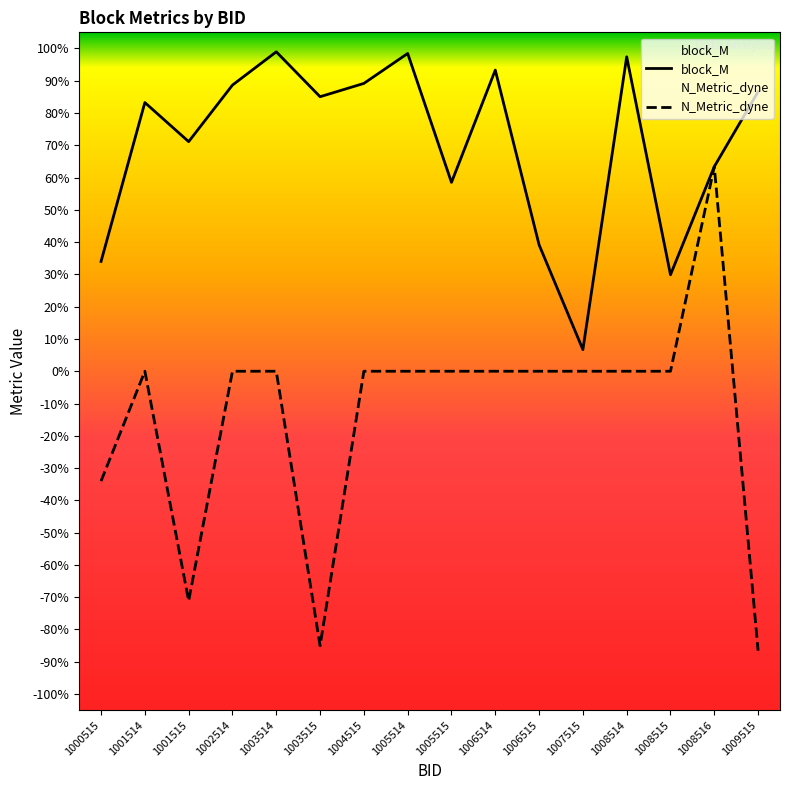

List the labels in order of block_M value, smallest first.

1007515, 1008515, 1000515, 1006515, 1005515, 1008516, 1001515, 1001514, 1003515, 1009515, 1002514, 1004515, 1006514, 1008514, 1005514, 1003514